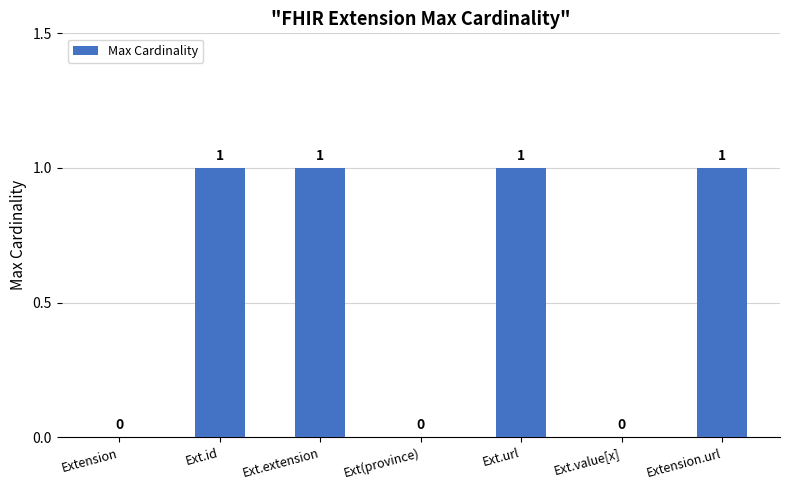

What is the sum of all values?

4